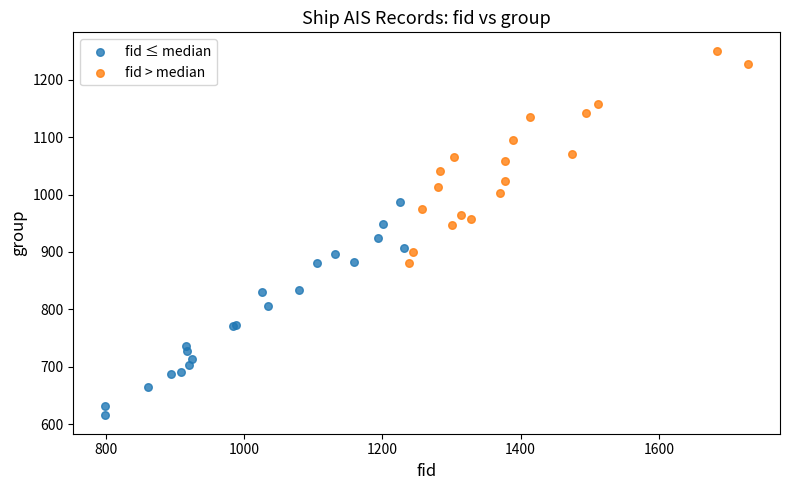

Which series reaches the minimum Y coordinate?

fid ≤ median